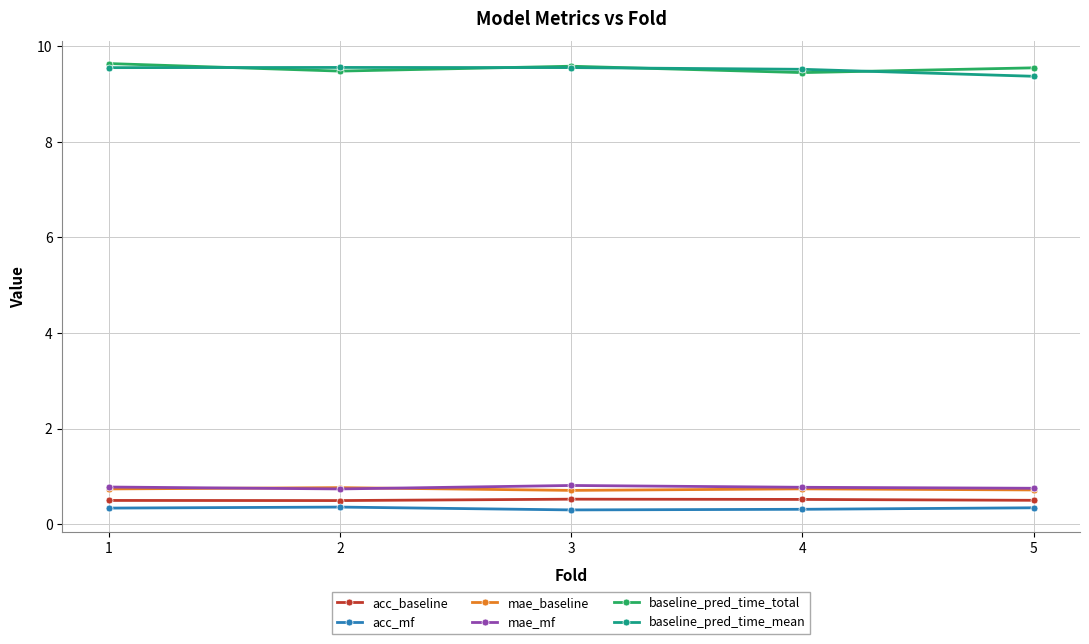

What is the maximum value for acc_mf?

0.4